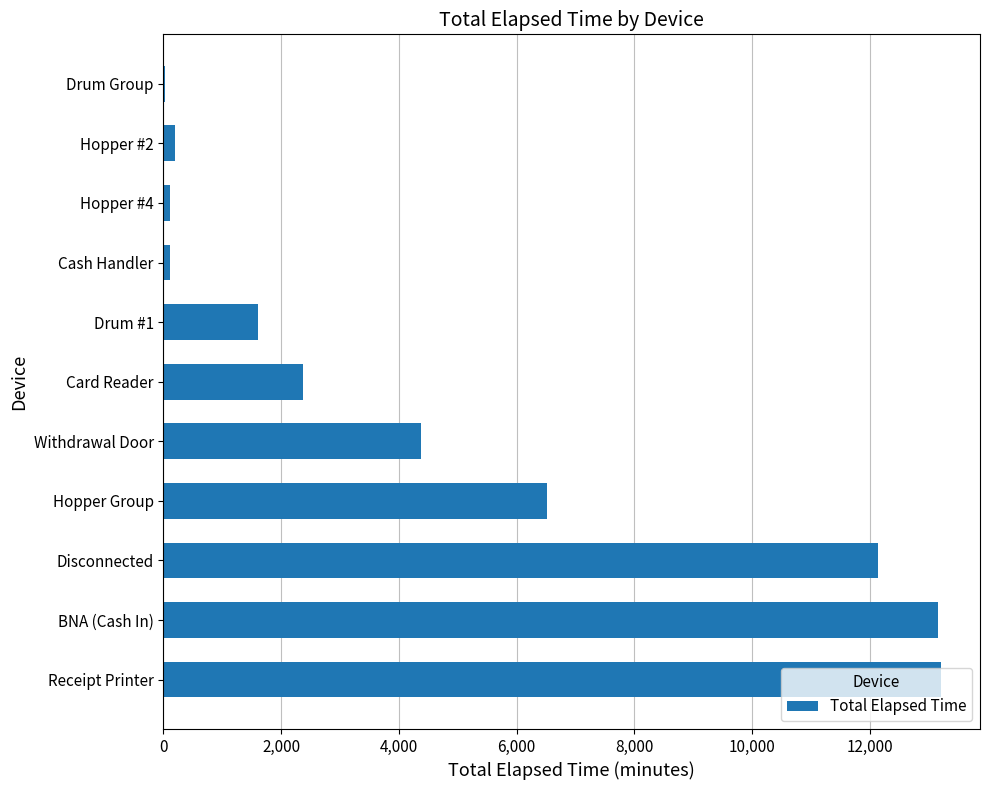

What is the approximate value at Disconnected?

12135